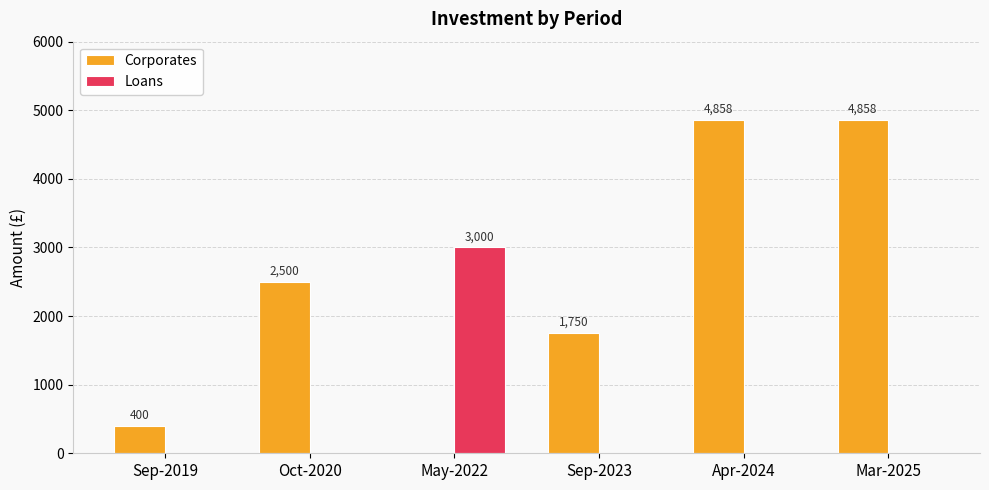

At which label is Corporates closest to 2428?

Oct-2020